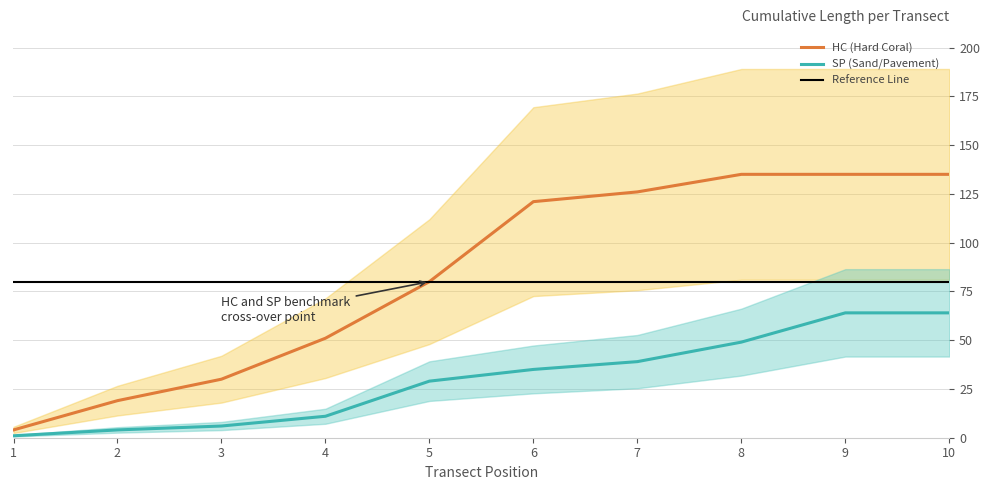

True or false: SP (Sand/Pavement) and Reference Line intersect in this chart.

False